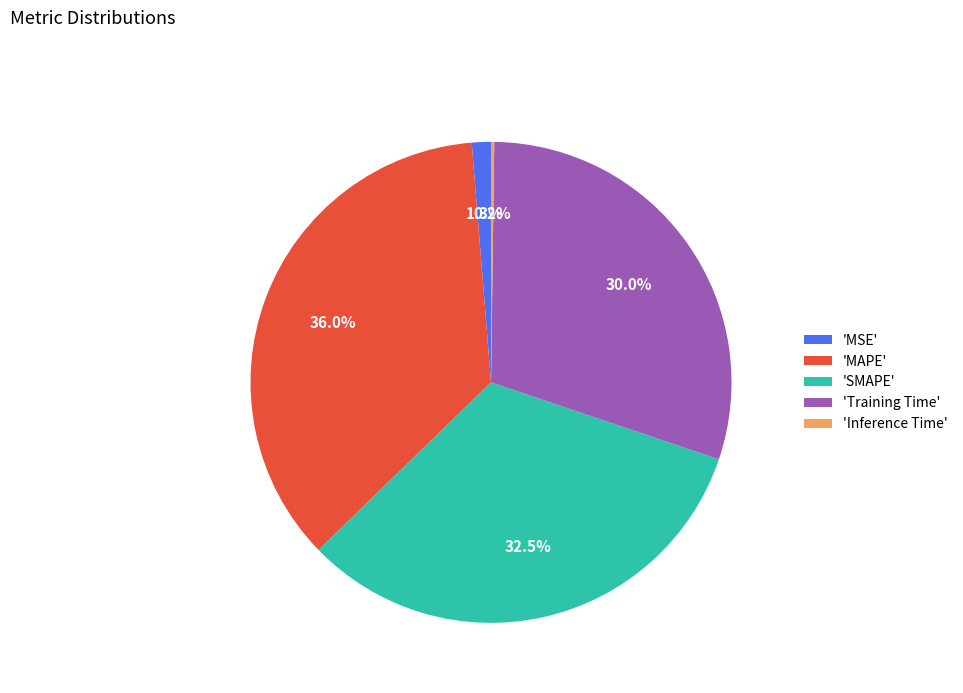

Do 'MSE' and 'Training Time' together represent more than half of the pie?

No